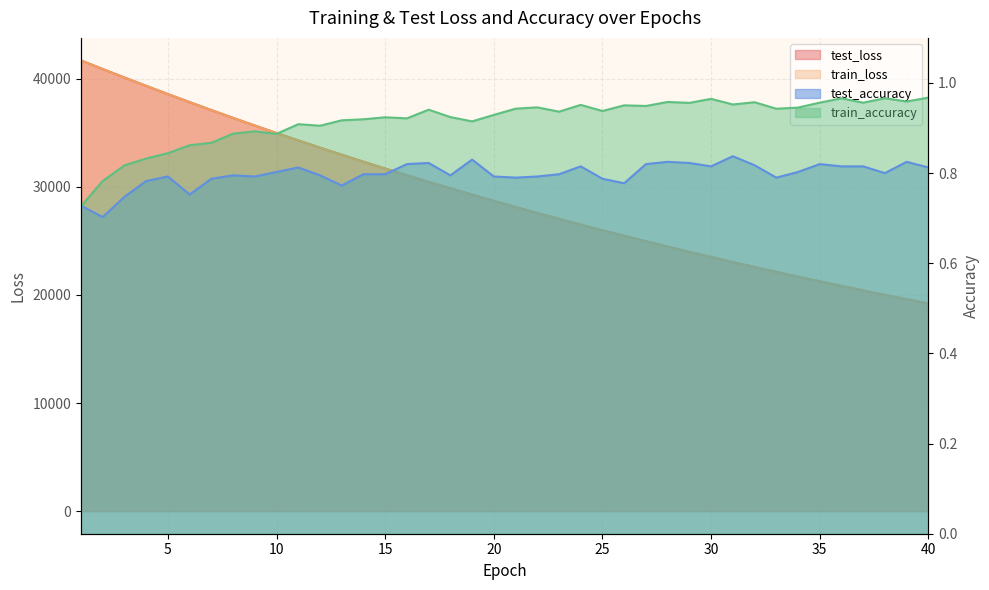

Reading left to right, transcribe all the data shown in this chart.

test_loss: 41679.9	40883.6	40099.4	39328.0	38568.3	37823.0	37089.2	36367.3	35660.6	34966.7	34284.5	33615.9	32959.6	32315.0	31682.0	31061.3	30452.3	29855.2	29268.2	28693.7	28128.2	27574.7	27031.3	26497.5	25974.2	25461.0	24956.7	24462.3	23977.3	23501.0	23034.4	22575.3	22126.3	21684.4	21251.7	20826.6	20410.5	20001.5	19600.2	19206.4
train_loss: 41676.7	40879.4	40095.4	39323.2	38563.6	37816.7	37083.3	36362.5	35655.4	34961.5	34279.7	33610.9	32954.1	32309.7	31677.4	31057.1	30447.8	29850.5	29264.2	28688.7	28124.2	27570.1	27026.8	26493.2	25970.2	25456.6	24953.0	24458.5	23973.3	23497.3	23030.4	22572.1	22122.7	21681.6	21248.7	20824.0	20407.5	19998.7	19597.7	19204.1
test_accuracy: 0.7	0.7	0.7	0.8	0.8	0.8	0.8	0.8	0.8	0.8	0.8	0.8	0.8	0.8	0.8	0.8	0.8	0.8	0.8	0.8	0.8	0.8	0.8	0.8	0.8	0.8	0.8	0.8	0.8	0.8	0.8	0.8	0.8	0.8	0.8	0.8	0.8	0.8	0.8	0.8
train_accuracy: 0.7	0.8	0.8	0.8	0.8	0.9	0.9	0.9	0.9	0.9	0.9	0.9	0.9	0.9	0.9	0.9	0.9	0.9	0.9	0.9	0.9	0.9	0.9	1.0	0.9	1.0	0.9	1.0	1.0	1.0	1.0	1.0	0.9	0.9	1.0	1.0	1.0	1.0	1.0	1.0